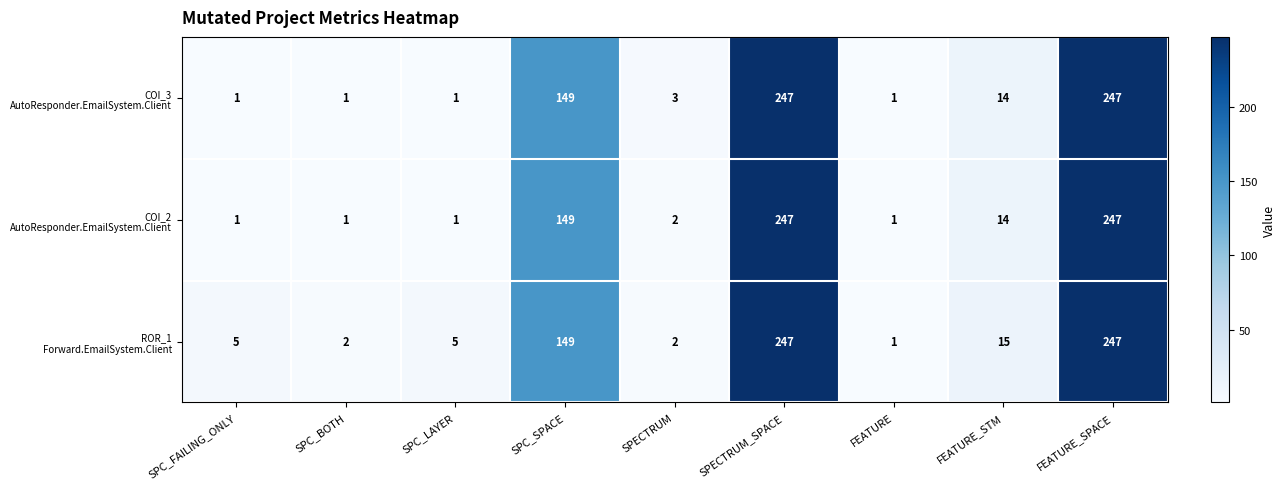

What is the total value across all series at SPECTRUM?

7